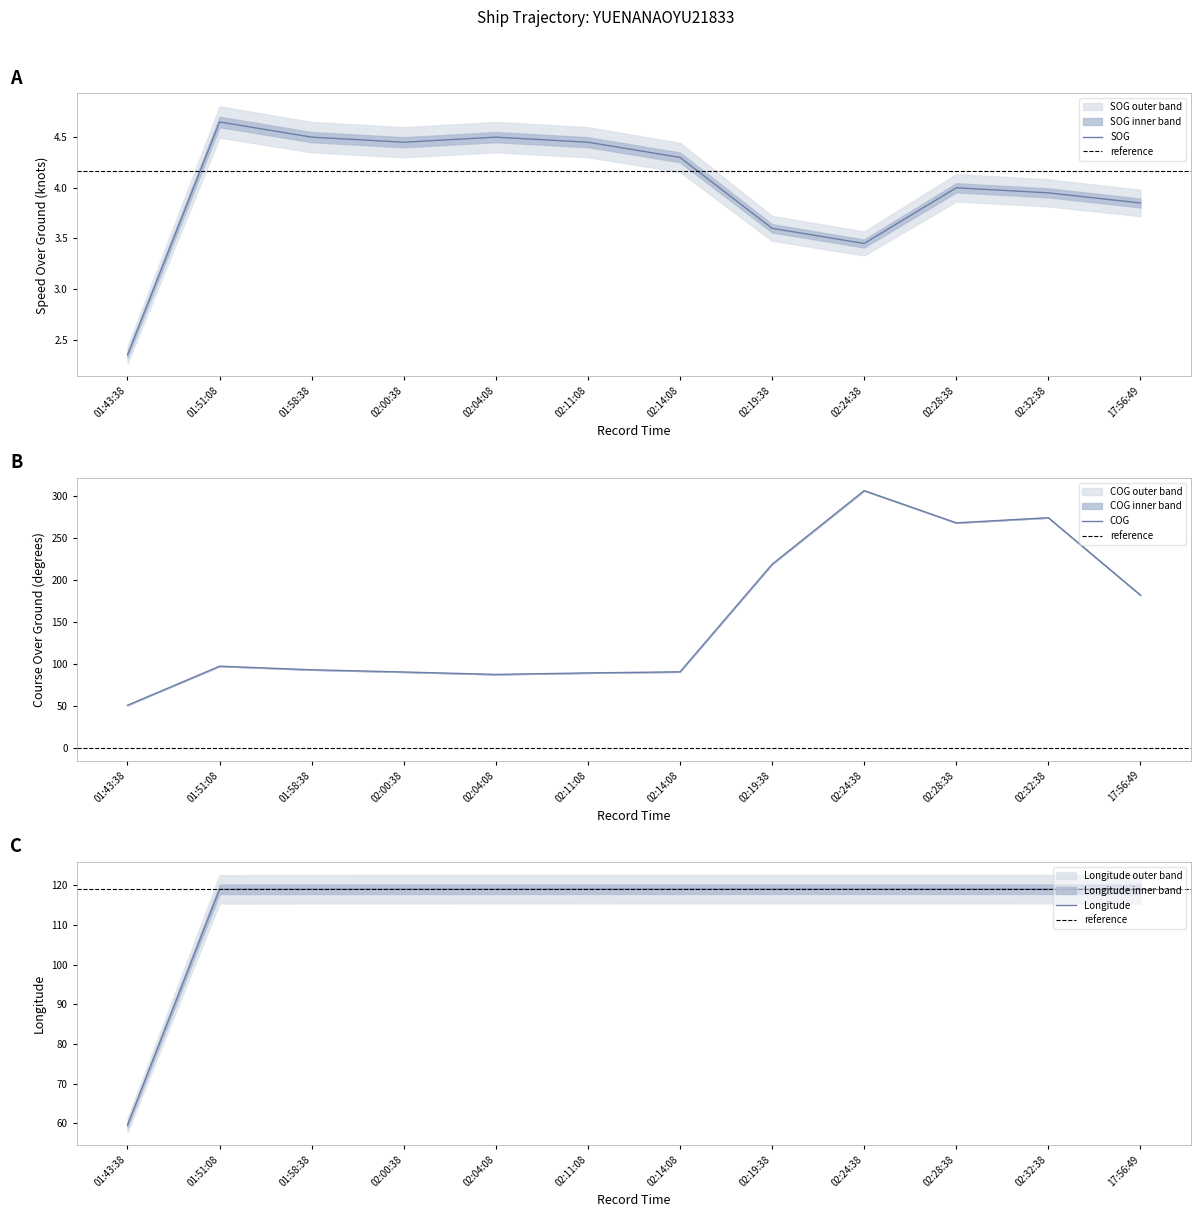

At which label does Longitude first exceed 119?

2024-04-24 01:51:08